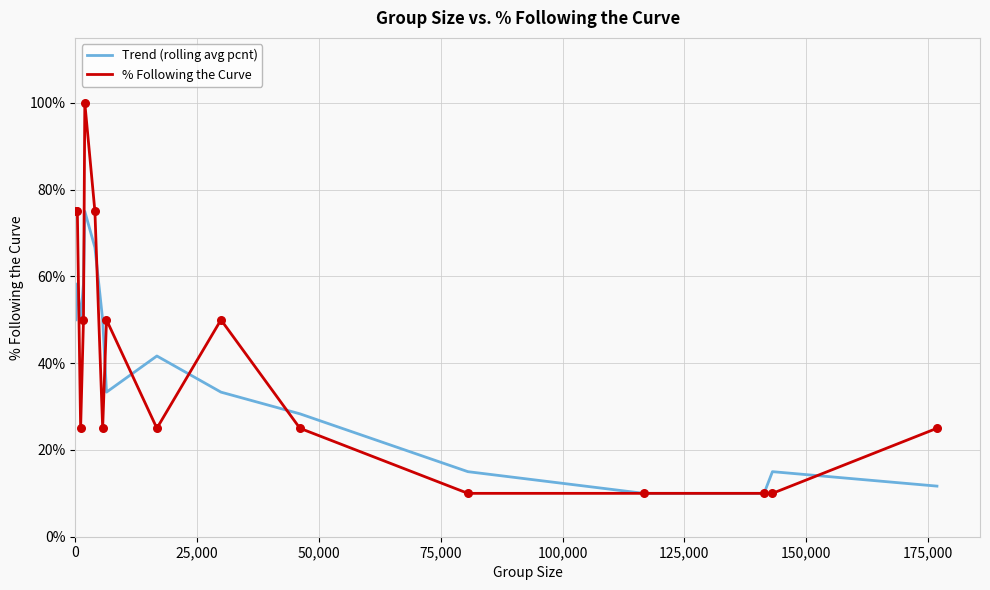

What is the minimum value for % Following the Curve?

10.0